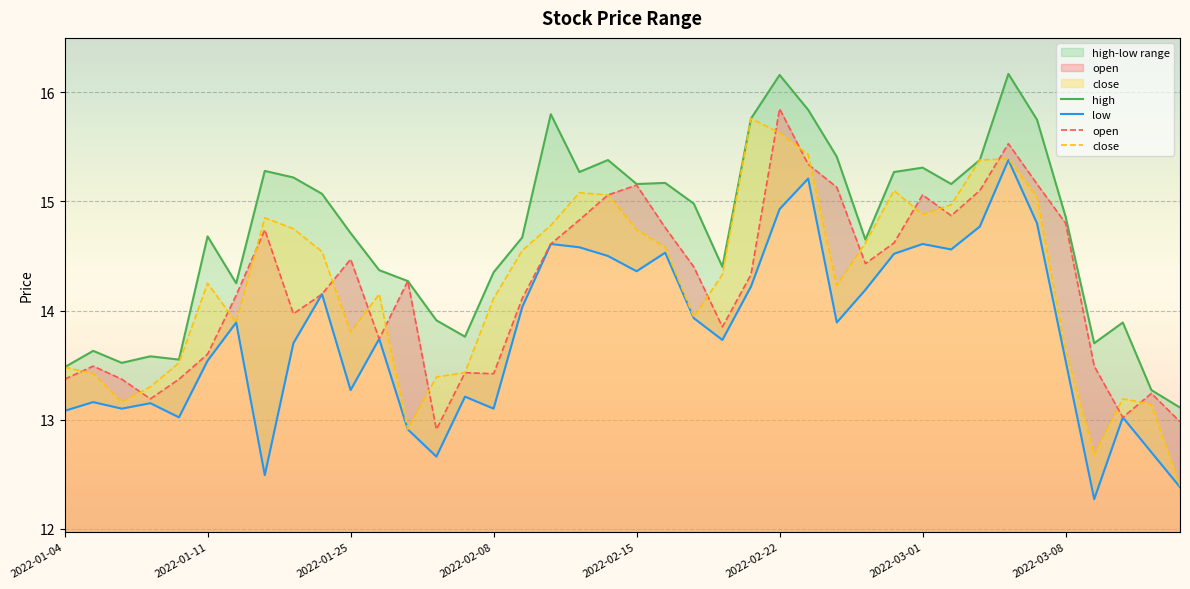

True or false: low and high intersect in this chart.

False